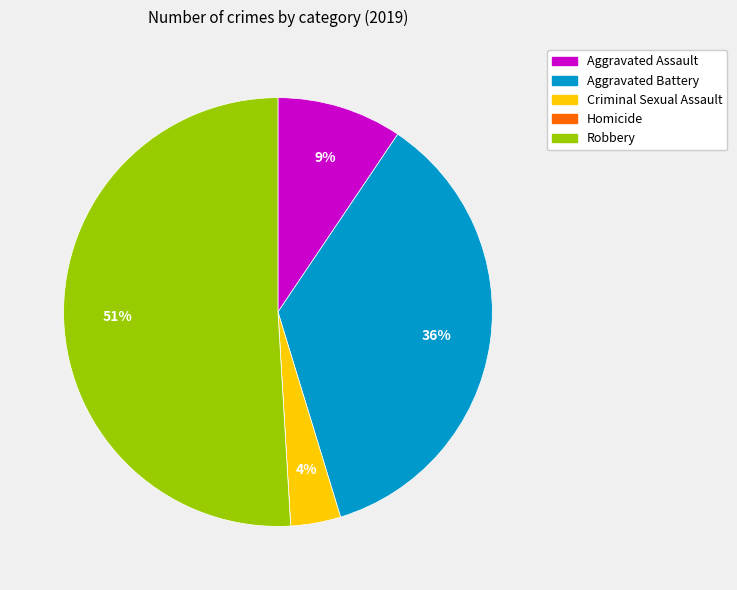

Is it true that Aggravated Battery is 36% of the pie?

True